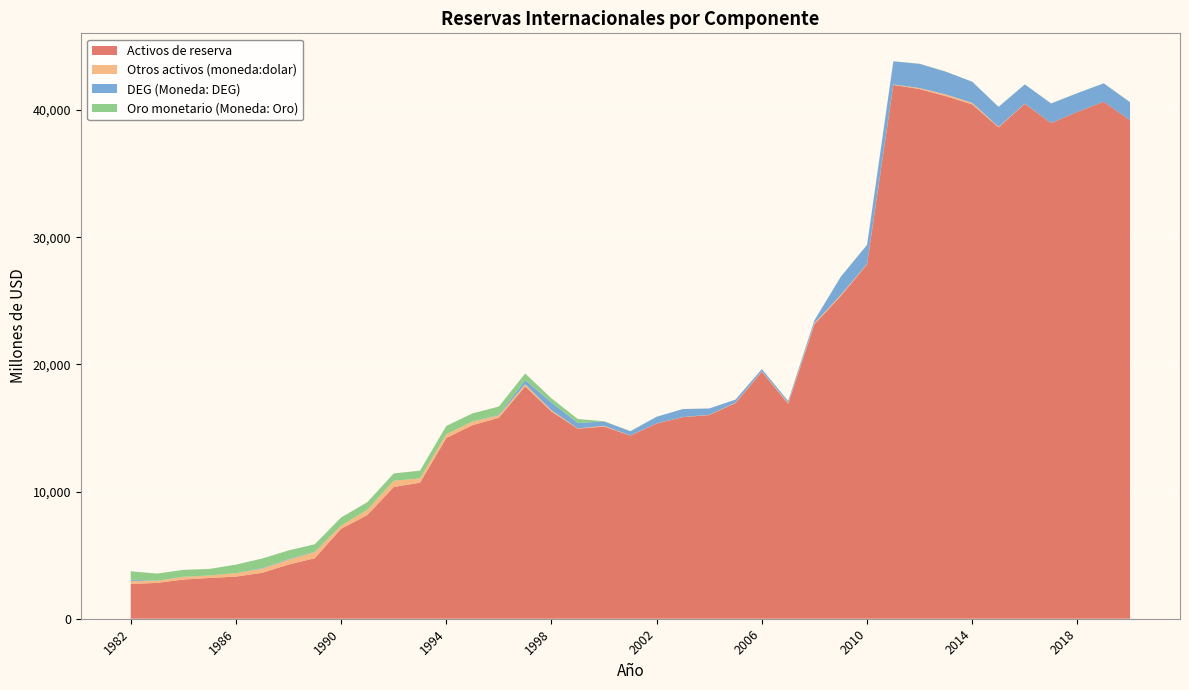

Reading right to left, transcribe all the data shown in this chart.

Activos de reserva: 2020=39200	2019=40657	2018=39861	2017=38983	2016=40494	2015=38643	2014=40447	2013=41094	2012=41649	2011=41979	2010=27864	2009=25373	2008=23162	2007=16910	2006=19429	2005=16963	2004=16016	2003=15851	2002=15351	2001=14400	2000=15110	1999=14946	1998=16292	1997=18274	1996=15805	1995=15224	1994=14209	1993=10698	1992=10357	1991=8159	1990=7074	1989=4762	1988=4261	1987=3613	1986=3314	1985=3206	1984=3082	1983=2818	1982=2735
Otros activos (moneda:dolar): 2020=0	2019=0	2018=0	2017=2	2016=15	2015=39	2014=119	2013=132	2012=81	2011=35	2010=35	2009=85	2008=83	2007=68	2006=32	2005=30	2004=19	2003=10	2002=8	2001=12	2000=61	1999=19	1998=101	1997=166	1996=192	1995=282	1994=300	1993=334	1992=494	1991=414	1990=247	1989=482	1988=388	1987=325	1986=272	1985=194	1984=208	1983=160	1982=241
DEG (Moneda: DEG): 2020=1413	2019=1443	2018=1471	2017=1533	2016=1507	2015=1570	2014=1659	2013=1788	2012=1903	2011=1816	2010=1499	2009=1430	2008=225	2007=142	2006=168	2005=241	2004=498	2003=628	2002=527	2001=328	2000=345	1999=423	1998=613	1997=315	1996=52	1995=3	1994=1	1993=1	1992=1	1991=1	1990=1	1989=24	1988=44	1987=41	1986=1	1985=0	1984=12	1983=5	1982=97
Oro monetario (Moneda: Oro): 2020=15	2019=12	2018=10	2017=10	2016=9	2015=8	2014=9	2013=10	2012=13	2011=12	2010=11	2009=9	2008=6	2007=5	2006=4	2005=3	2004=3	2003=3	2002=2	2001=19	2000=18	1999=317	1998=322	1997=533	1996=640	1995=643	1994=652	1993=612	1992=574	1991=597	1990=642	1989=592	1988=679	1987=757	1986=668	1985=519	1984=540	1983=567	1982=656